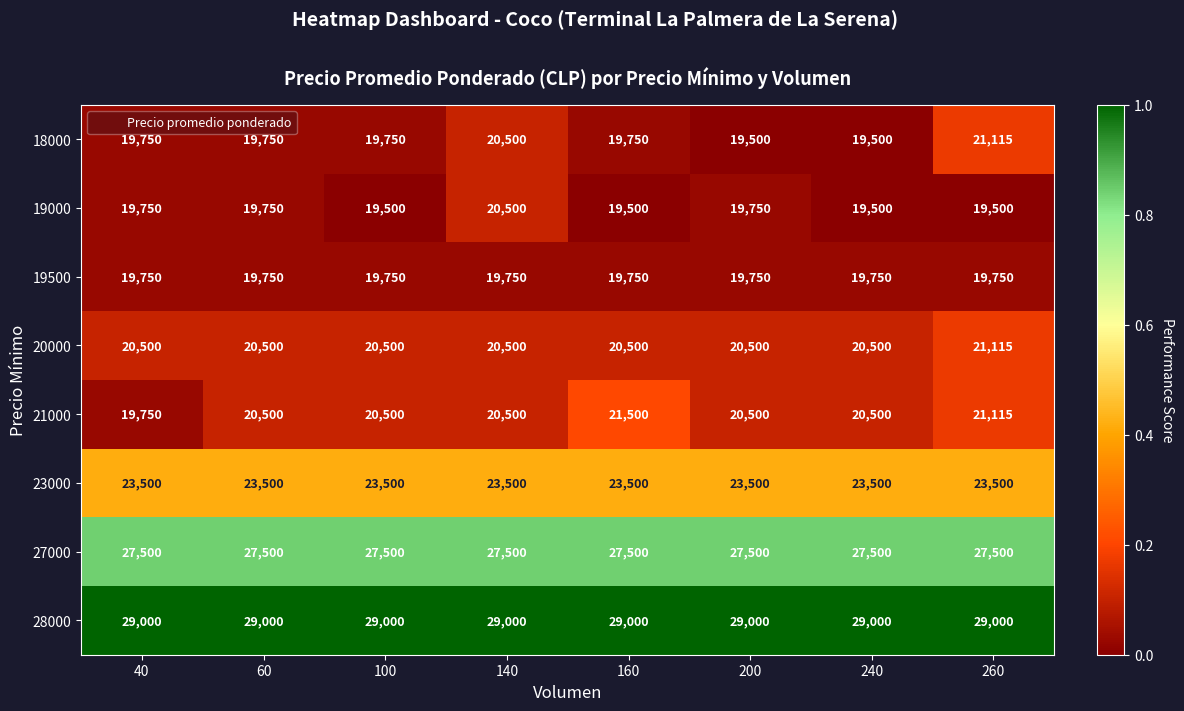

What is the sum of the 20000 values at 200 and 140?

41000